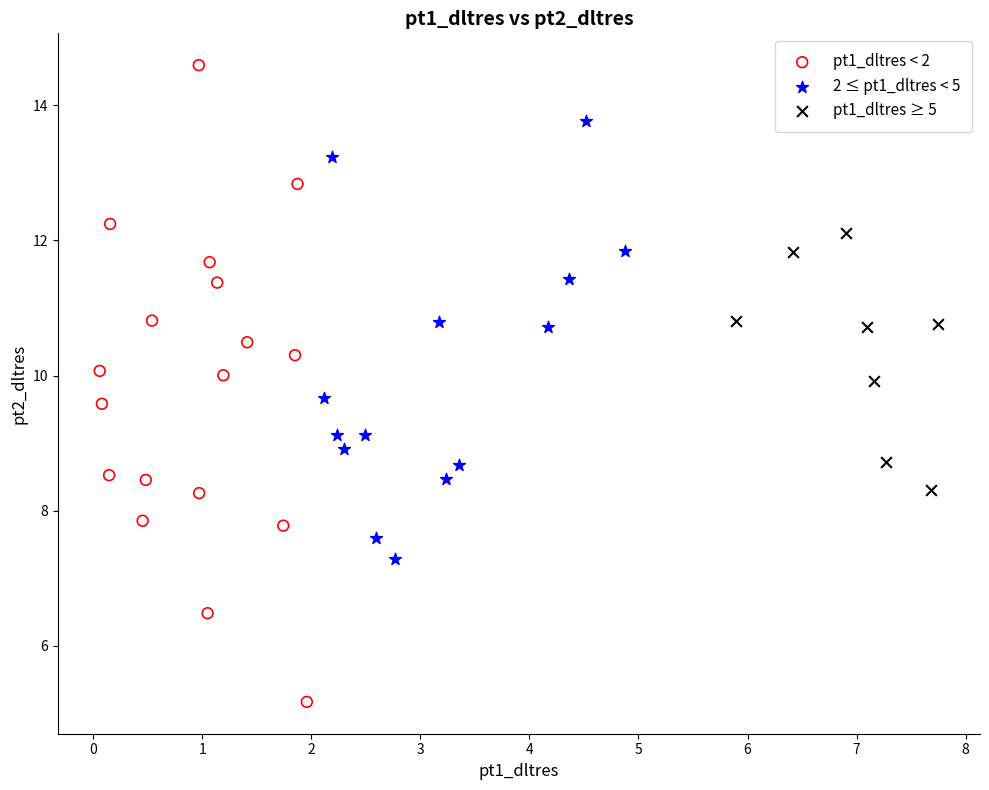

Which series has the largest Y range (max minus min)?

pt1_dltres < 2